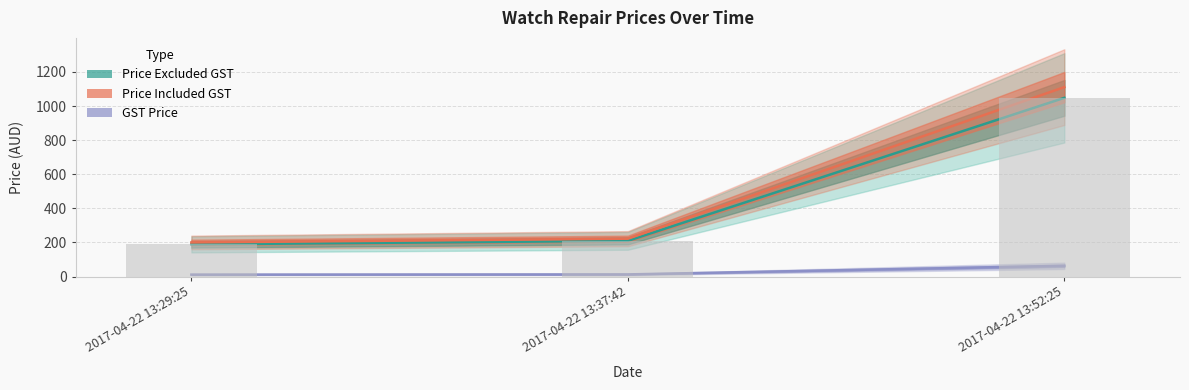

Between 2017-04-22 13:52:25 and 2017-04-22 13:29:25, which is larger?

2017-04-22 13:52:25